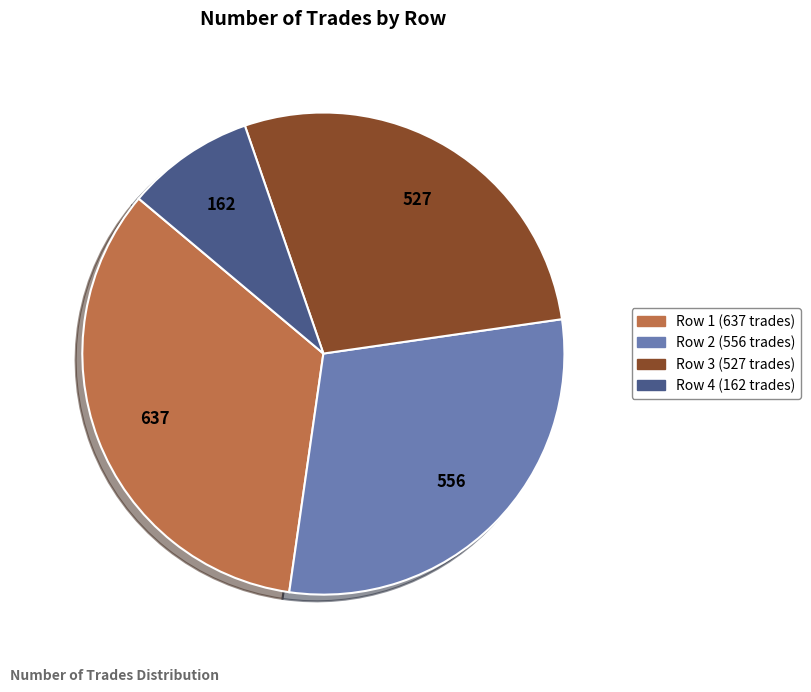

Is there a majority slice in this chart?

No